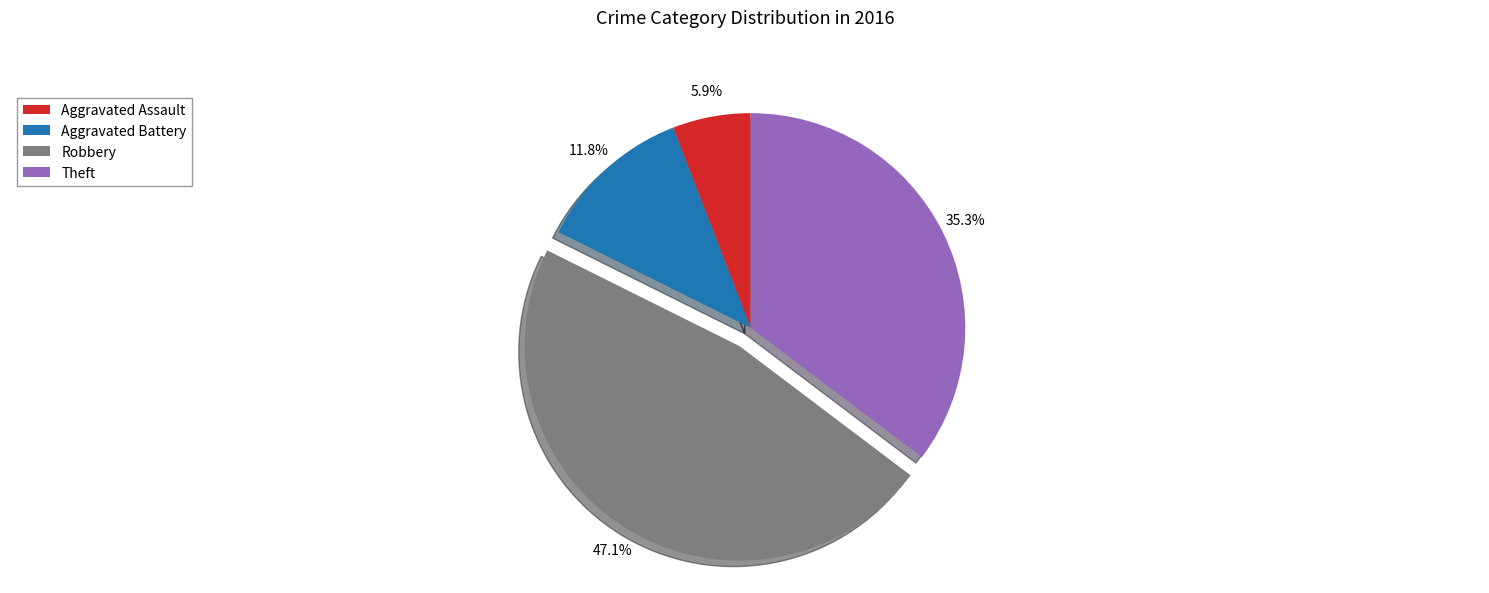

What portion of the pie excludes Aggravated Battery?

88.2%